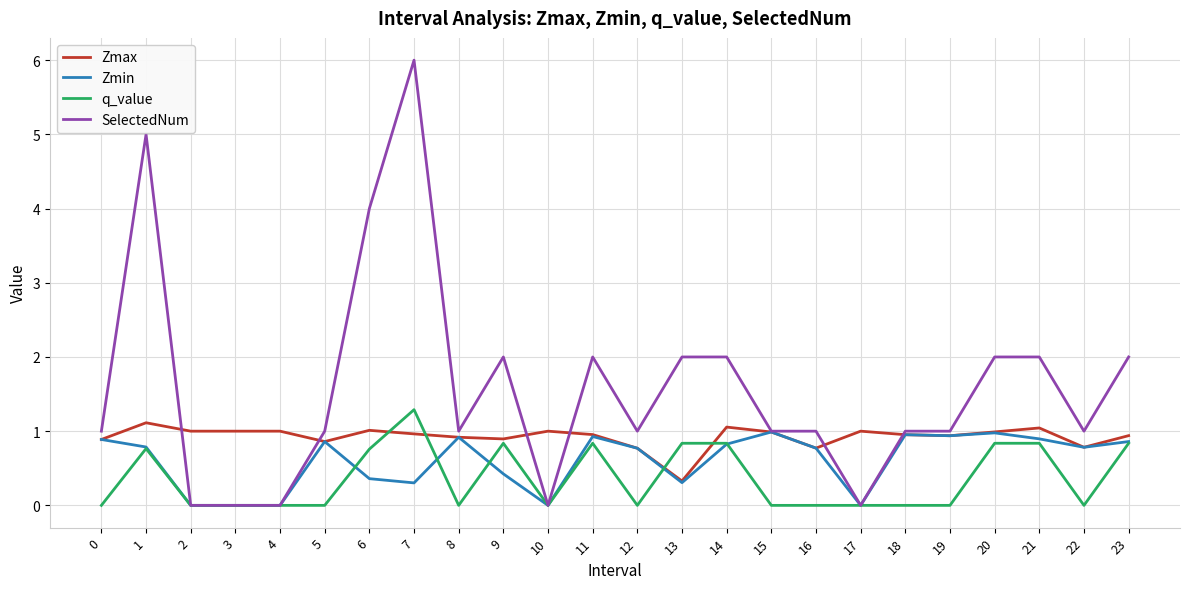

Is the value of SelectedNum at 20 greater than the value of Zmin at 18?

Yes